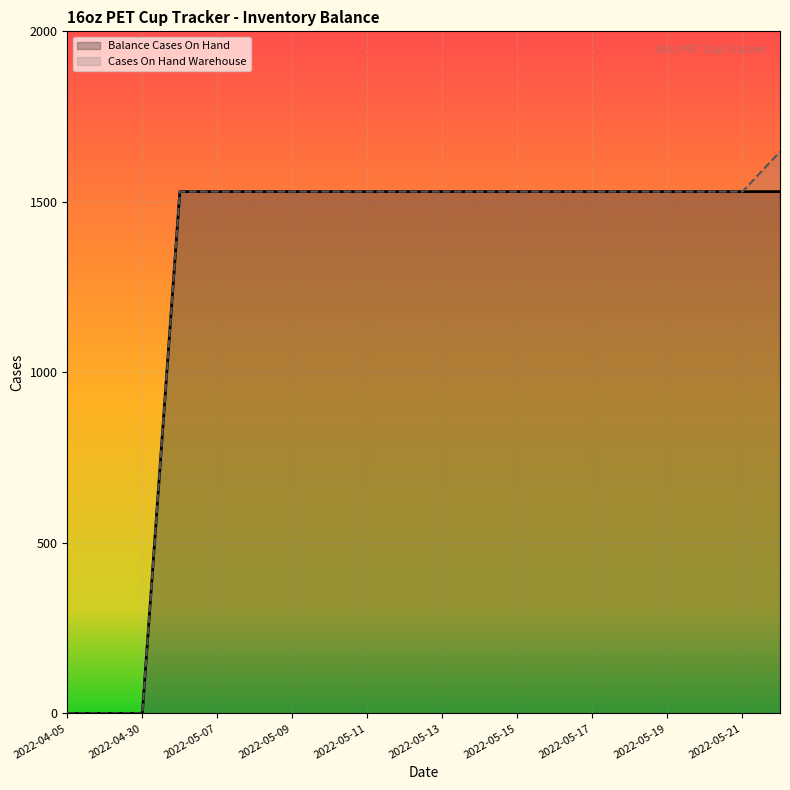

True or false: Cases On Hand Warehouse and Balance Cases On Hand cross at least once.

False